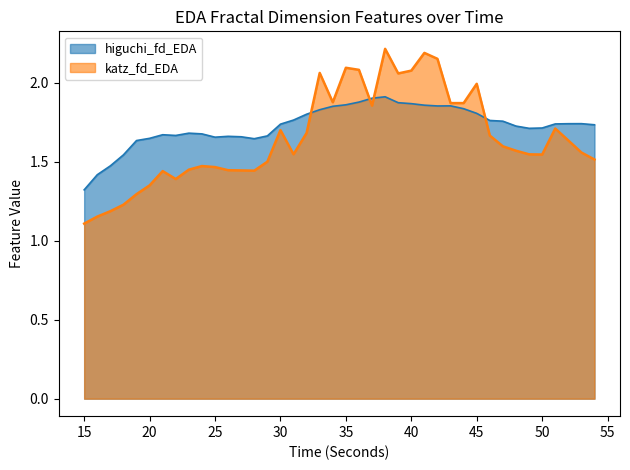

Rank the series by their average value, from highest to lowest.

higuchi_fd_EDA, katz_fd_EDA